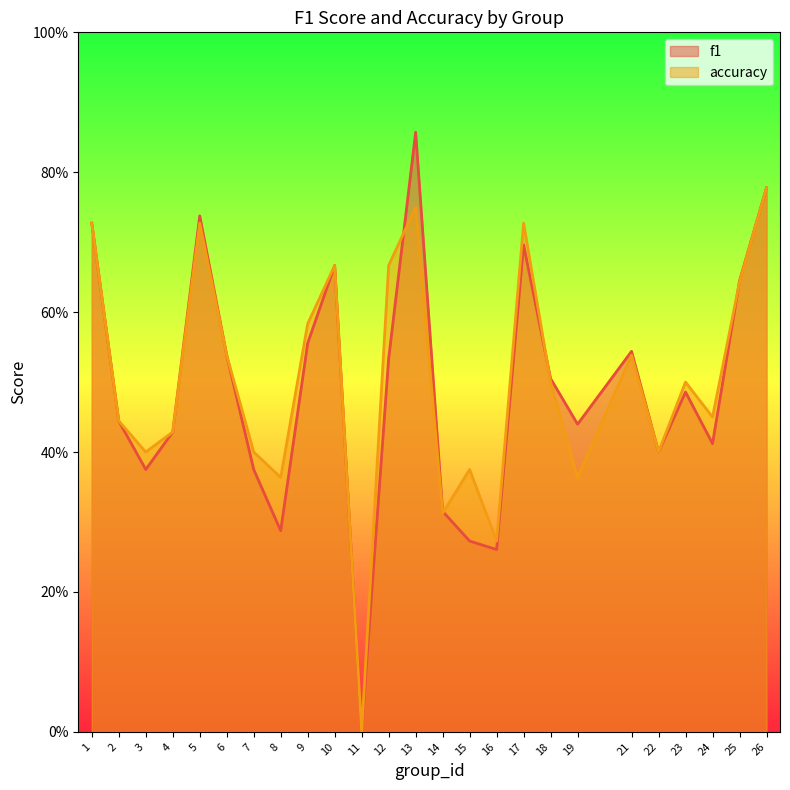

What is the value of the accuracy point at the 17th from the left?

0.7